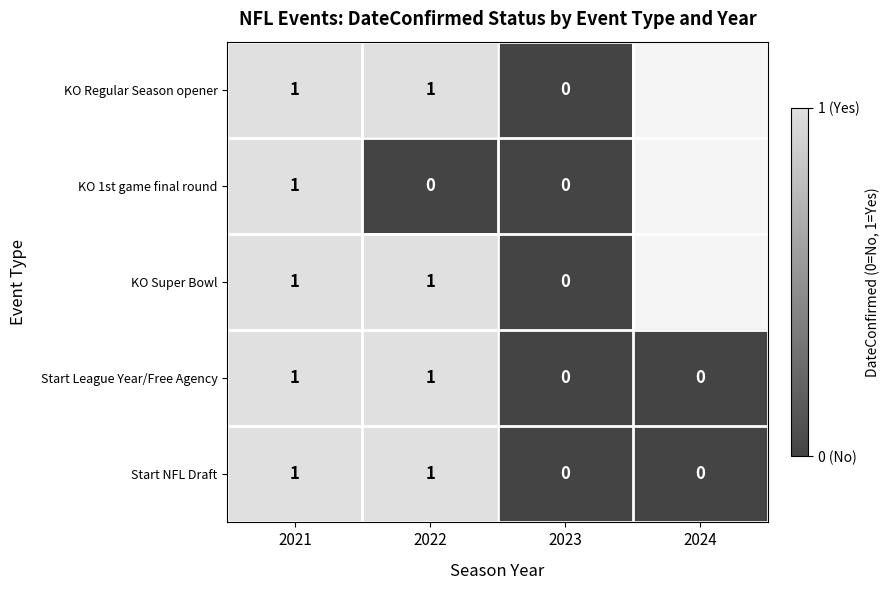

Which series changed the most between 2021 and 2022?

KO 1st game final round